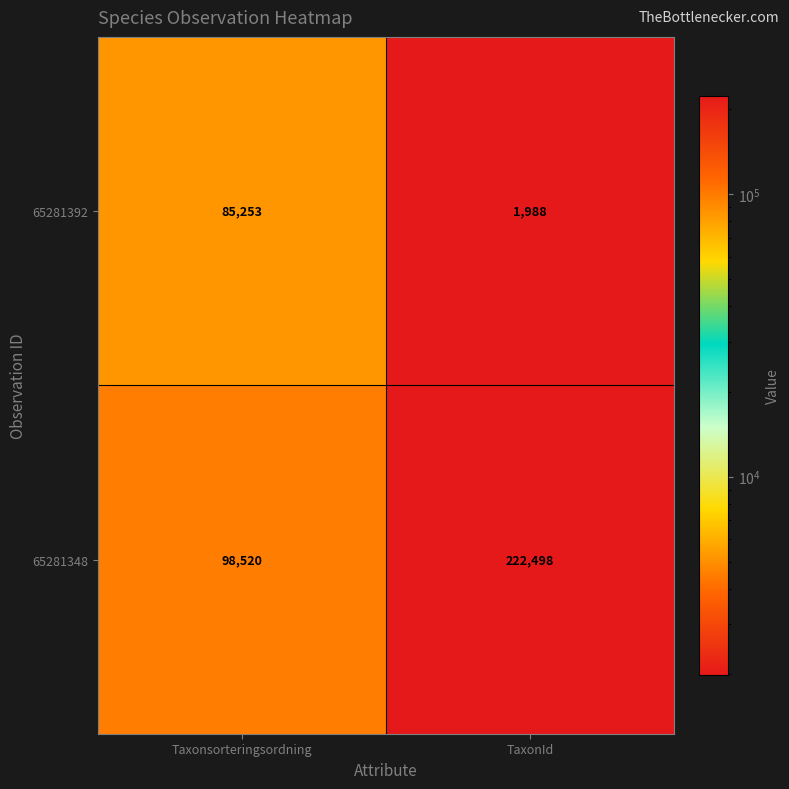

What is the spread (max minus min) of values at Taxonsorteringsordning?

13267